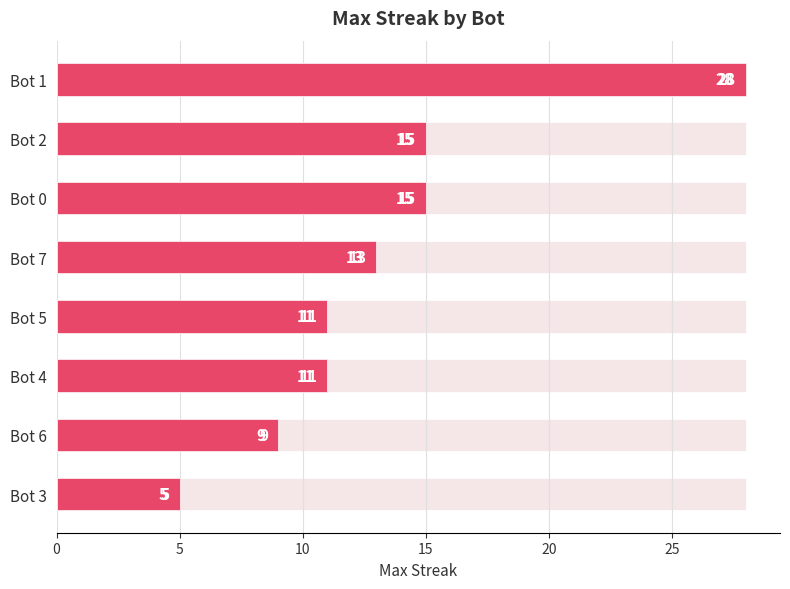

Count the number of values greater than 13.

3